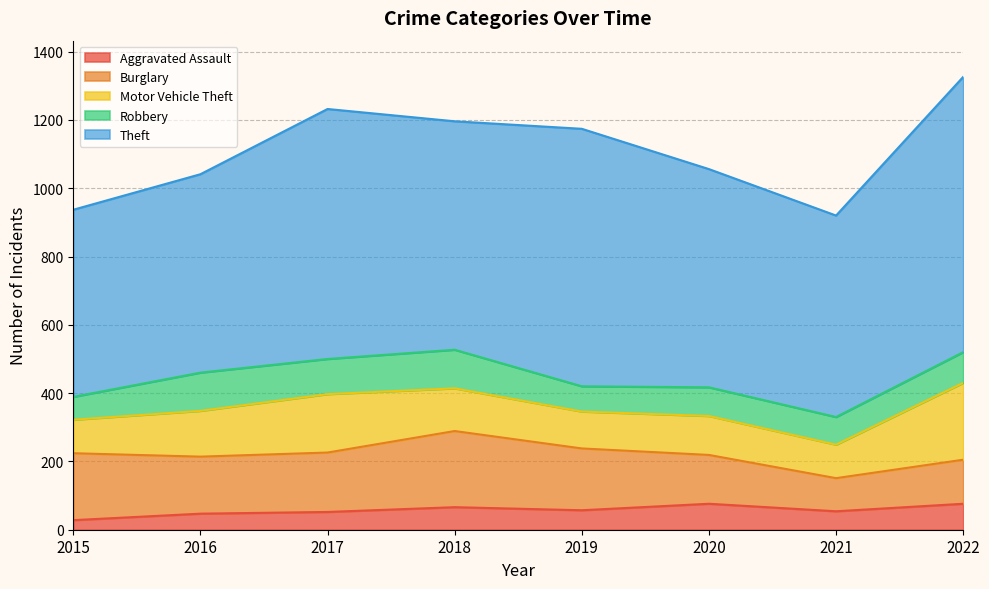

How many lines are shown in the chart?

5